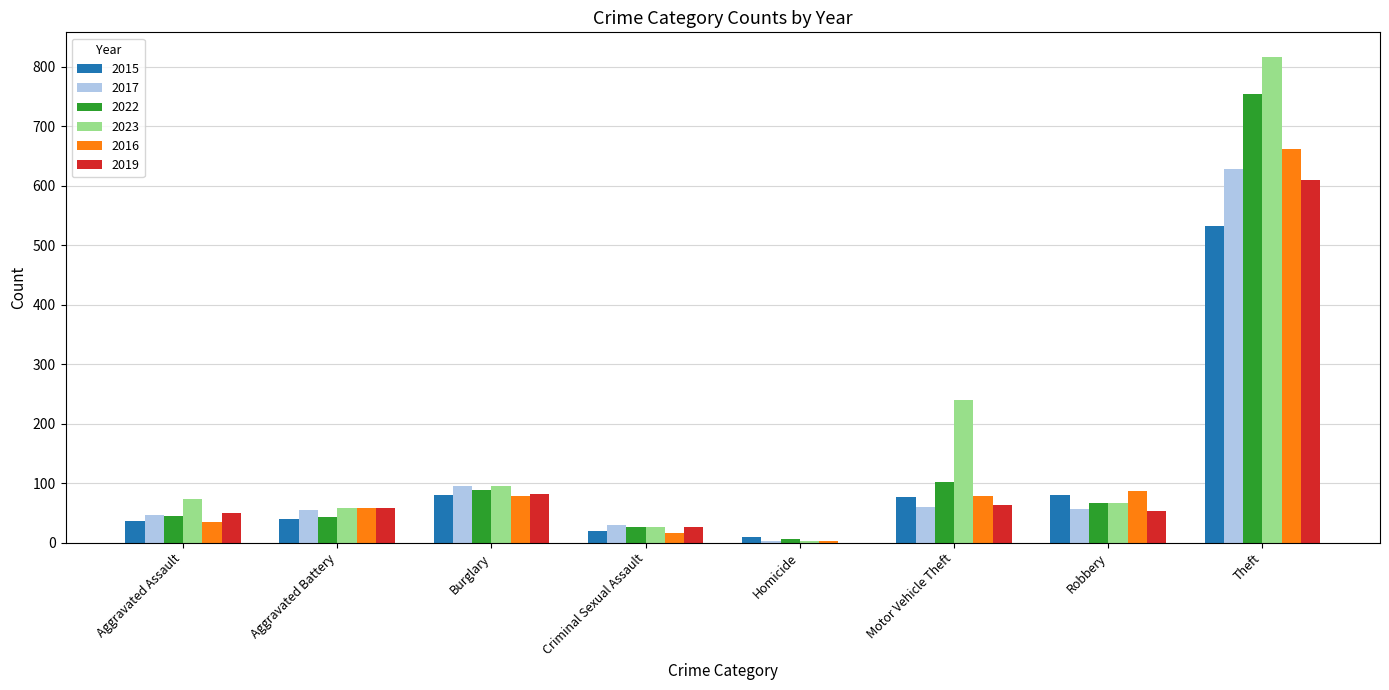

The value of 2023 at Burglary is 158. True or false?

False